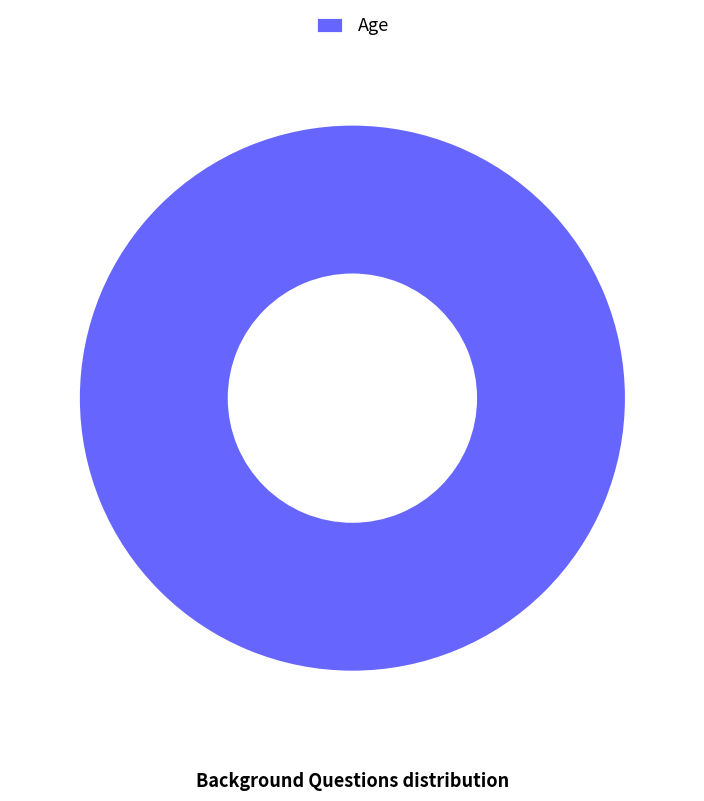

Is it true that Age is 100% of the pie?

True